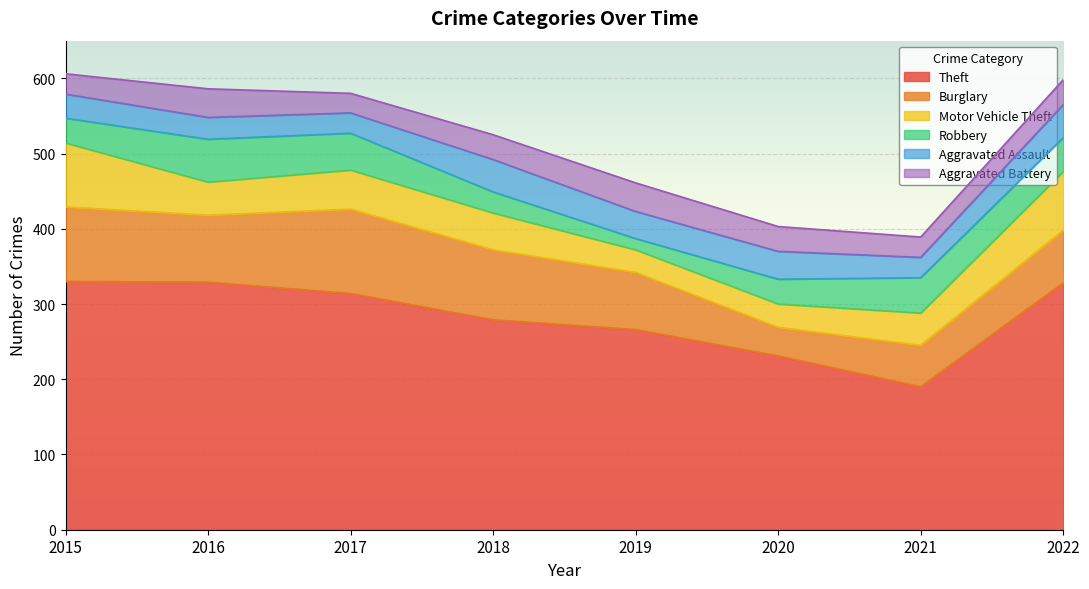

Where does the Burglary series first go above 89?

2015